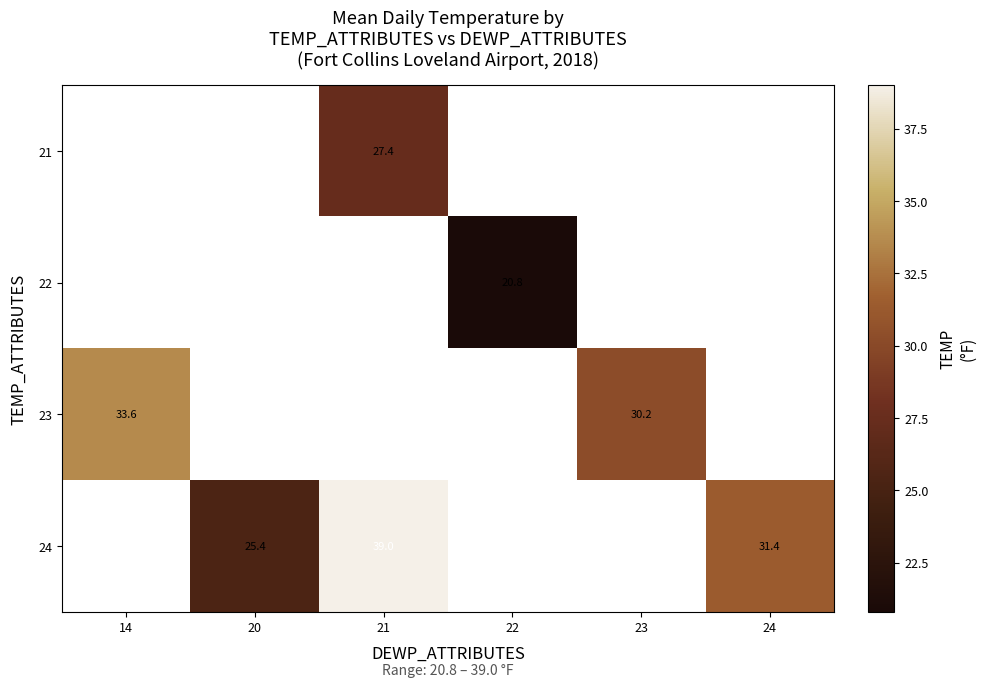

Is it true that 24 equals 31.4 at 24?

True